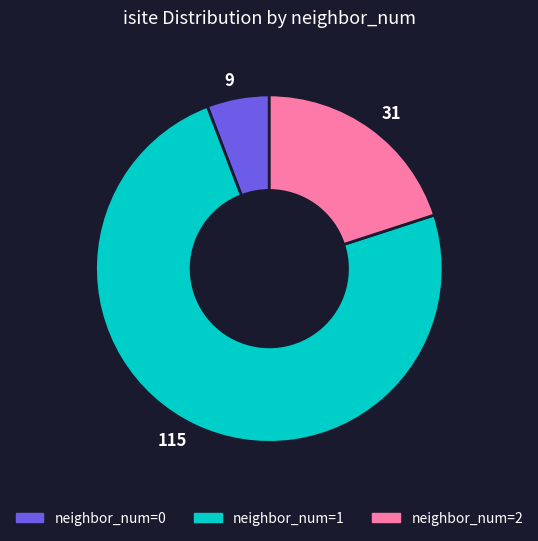

Rank the categories by value from highest to lowest.

115, 31, 9